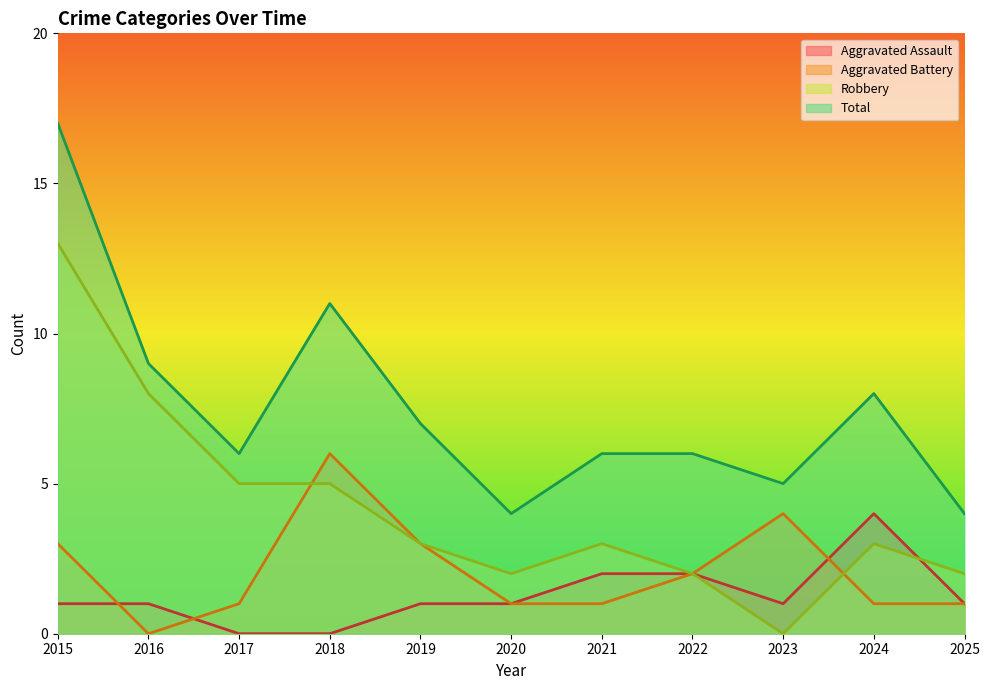

What is the greatest value displayed?

17